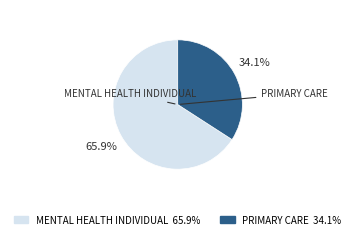

What is the largest slice in the pie chart?

MENTAL HEALTH INDIVIDUAL